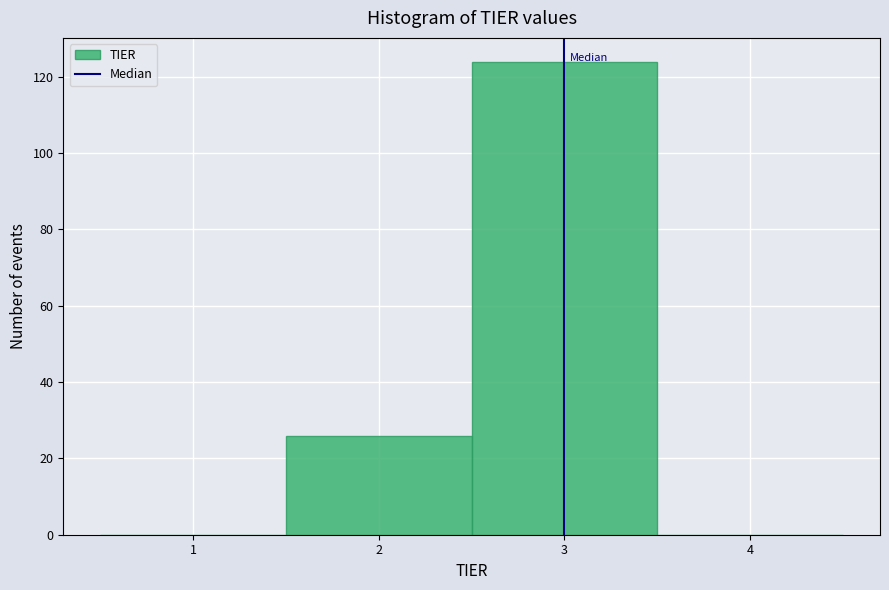

Reading left to right, transcribe this chart: for each bar, give the range it covers on the x-axis and its height. The values are not printed on the chart, so give them approximately, as read against the axis.

0.5 to 1.5: 0
1.5 to 2.5: 26
2.5 to 3.5: 124
3.5 to 4.5: 0